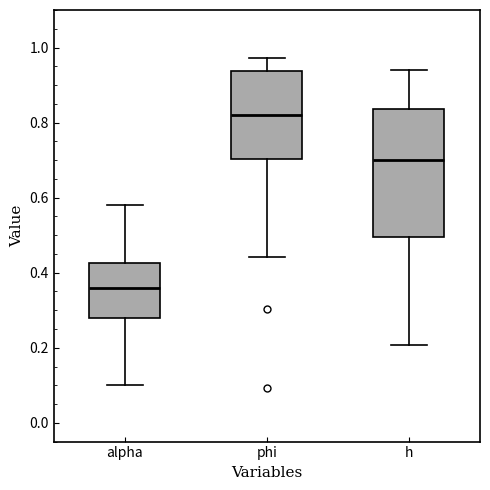

Which box's median line is the lowest?

alpha